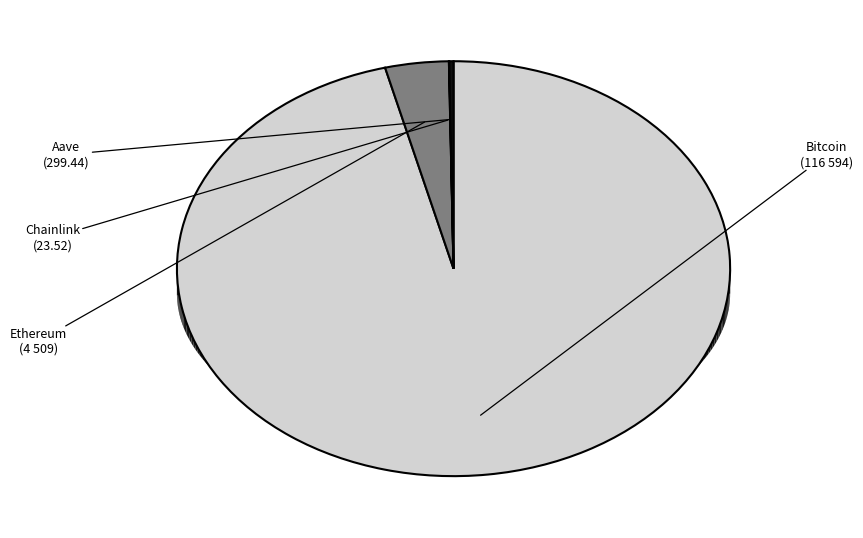

How many segments does this pie chart have?

4